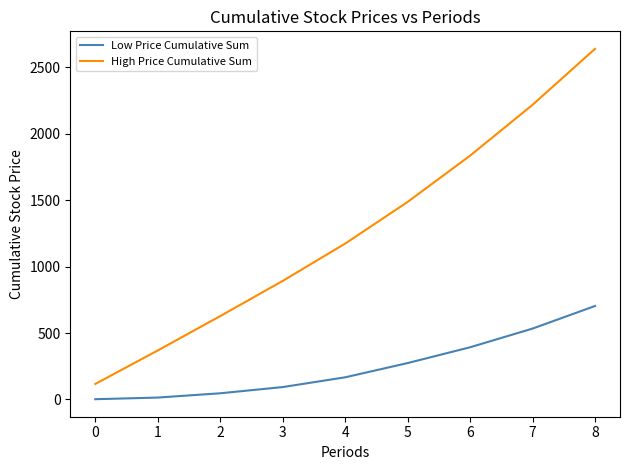

What is the sum of the Low Price Cumulative Sum values at 4 and 0?

168.8